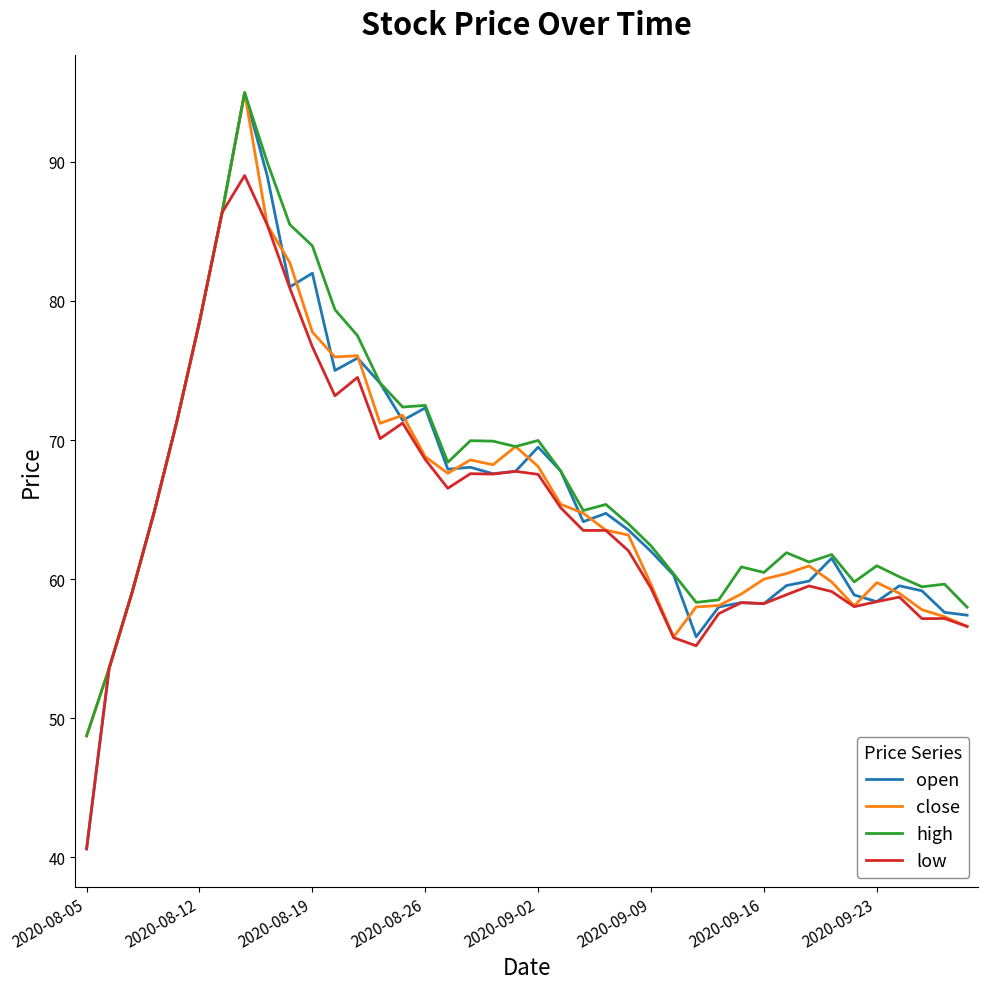

What is the greatest value displayed?

95.0